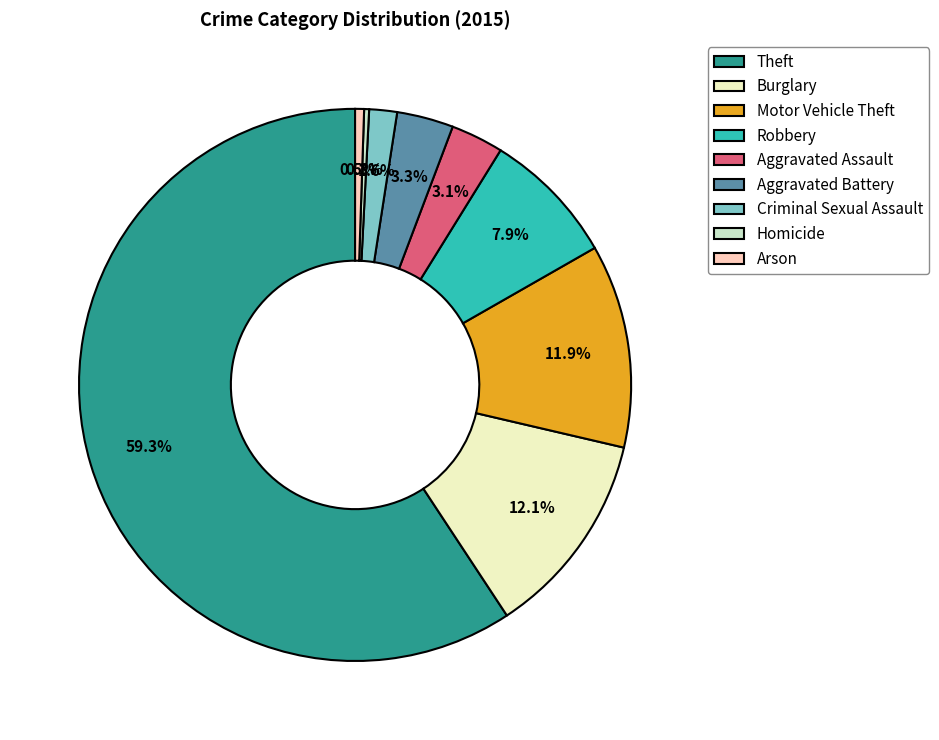

Which category has the biggest portion of the pie?

Theft